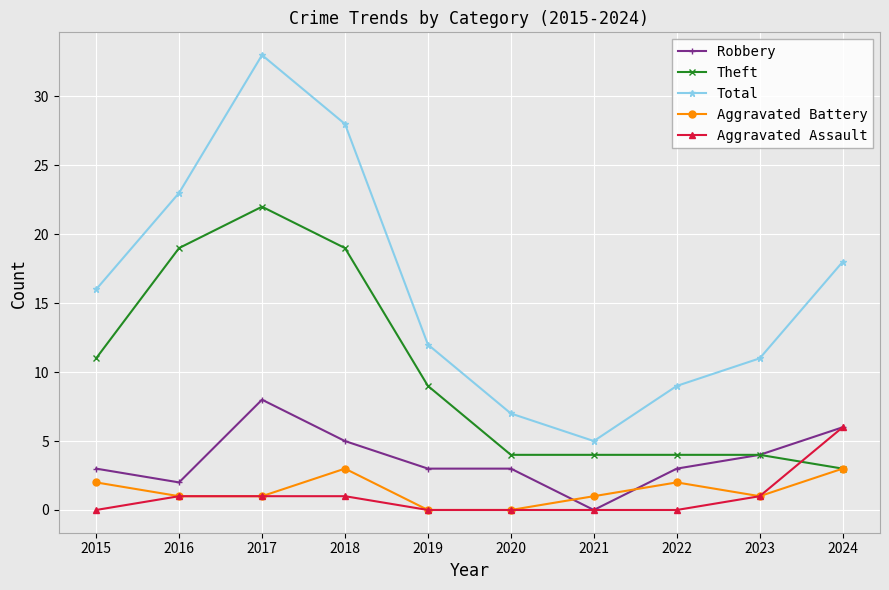

True or false: Aggravated Battery and Total intersect in this chart.

False